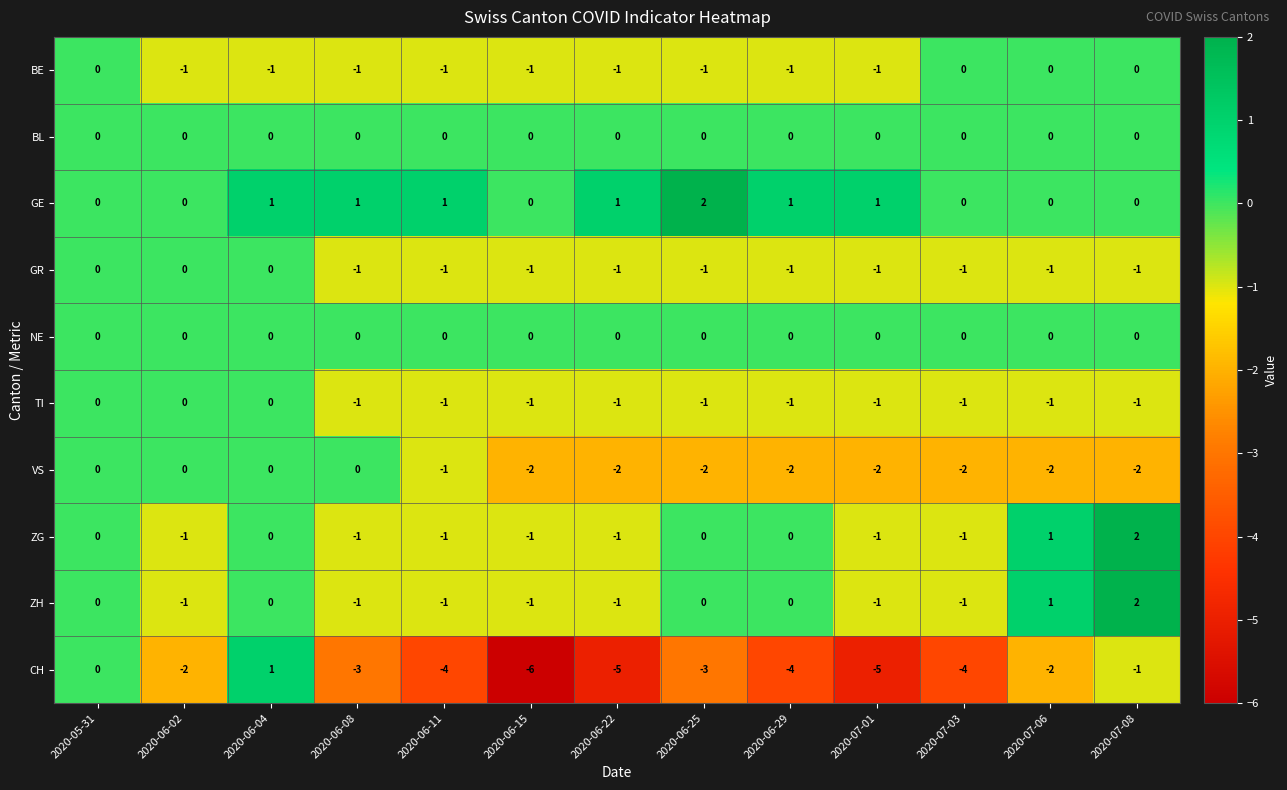

Count the GE values in the range 0 to 1.

12